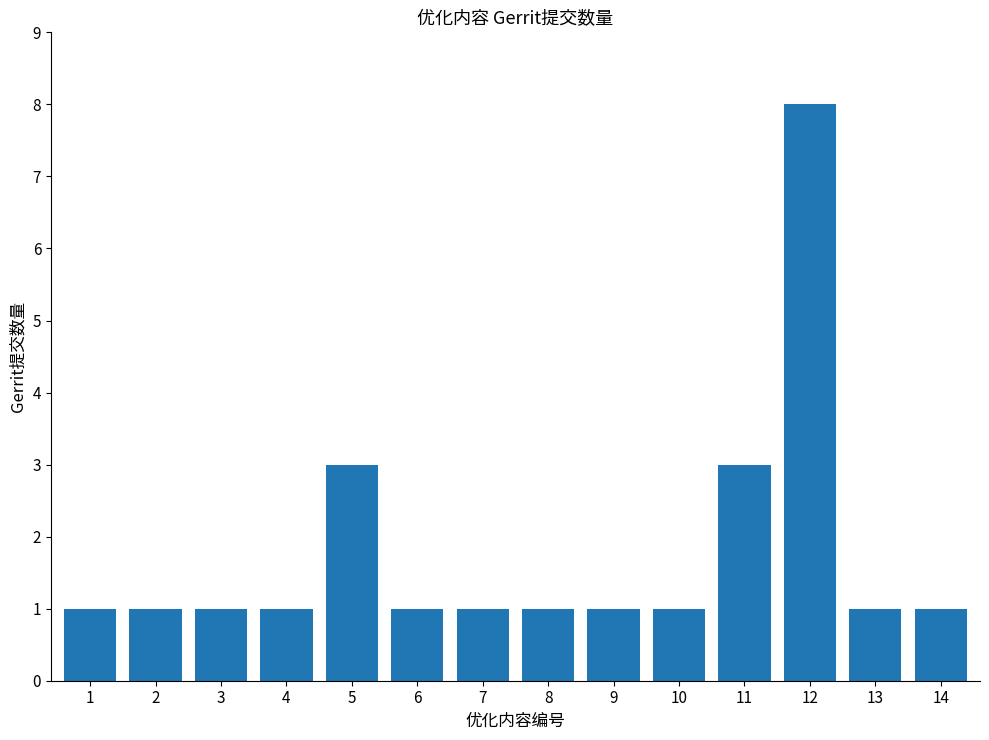

What is the difference between the values at 5 and 7?

2